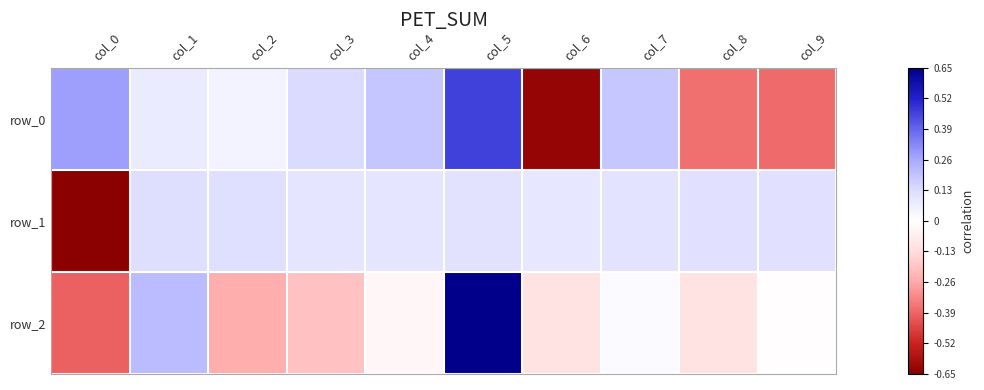

Which category has the lowest value in the row_2 series?

col_0